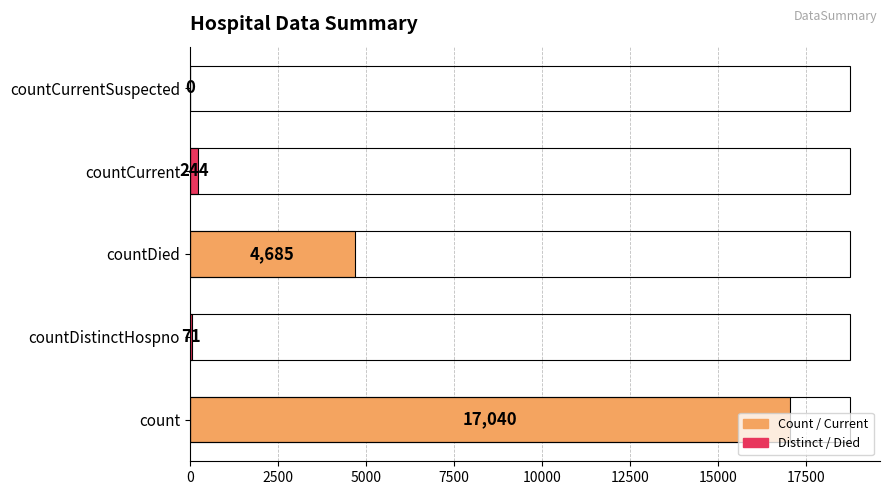

Is it true that the value at count is 25520?

False